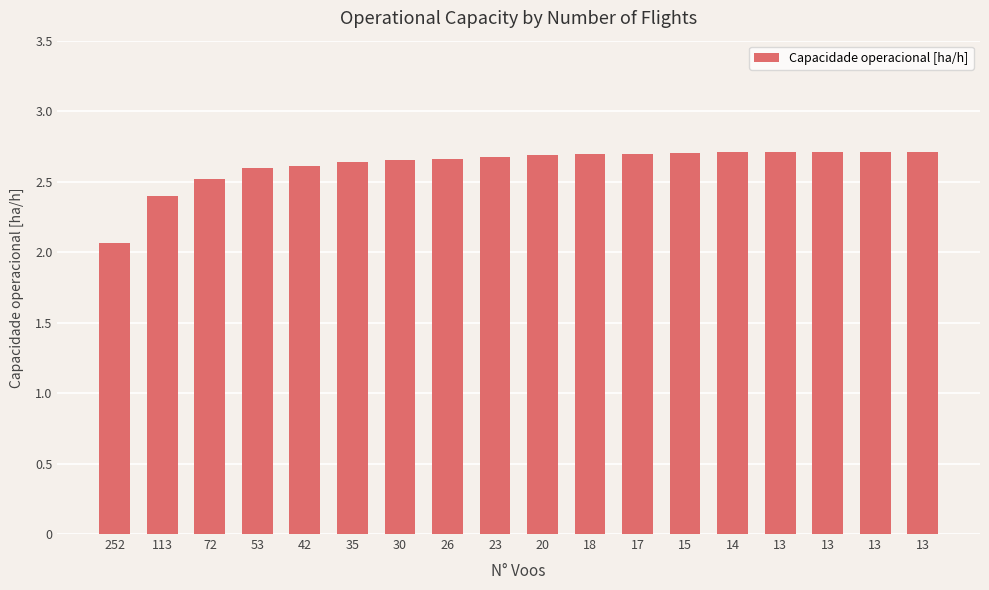

How many bars are there in total?

18